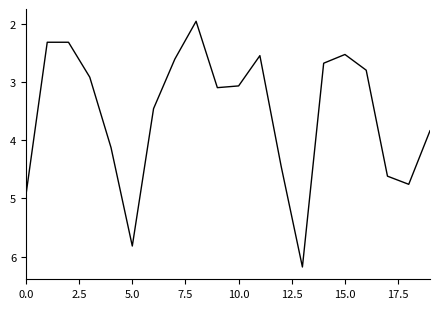

What is the maximum value shown in the chart?

6.2